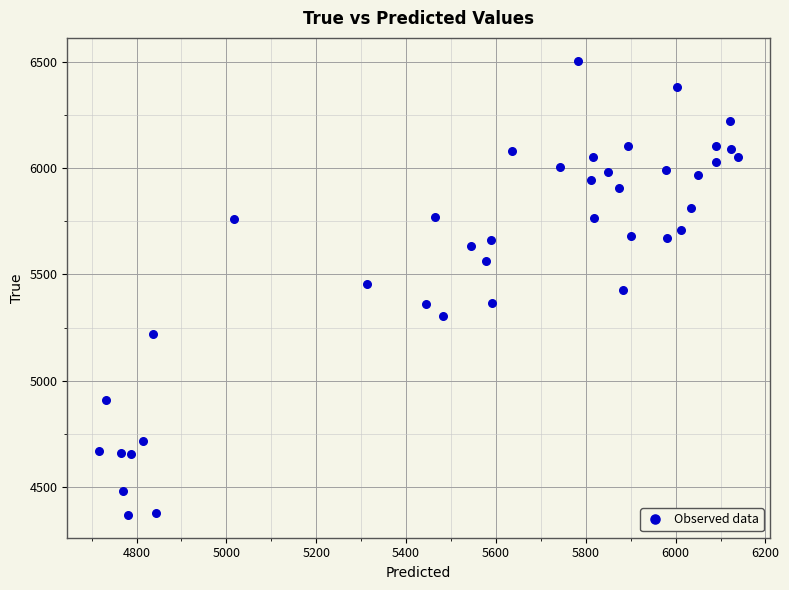

What is the range of Y values (max minus min)?

2136